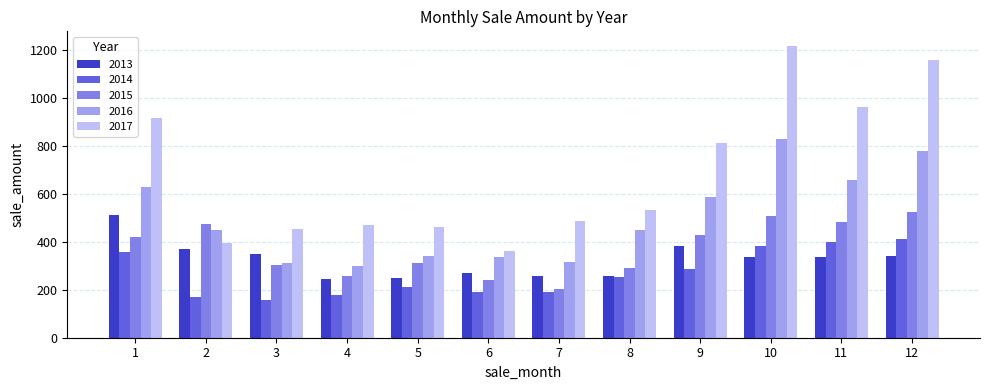

Read the 2013 value at 9.

380.6